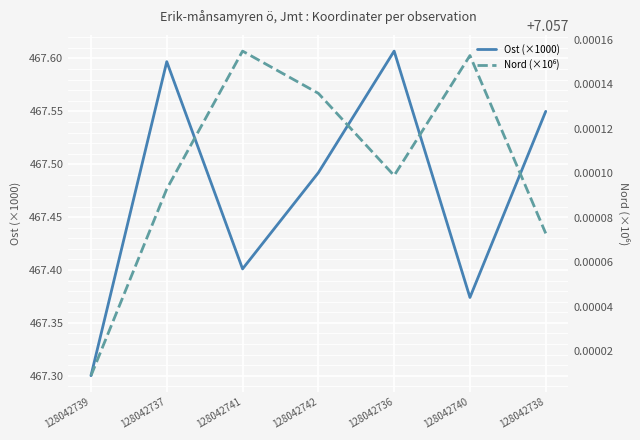

At which label is Nord (×10⁶) closest to 7?

128042739